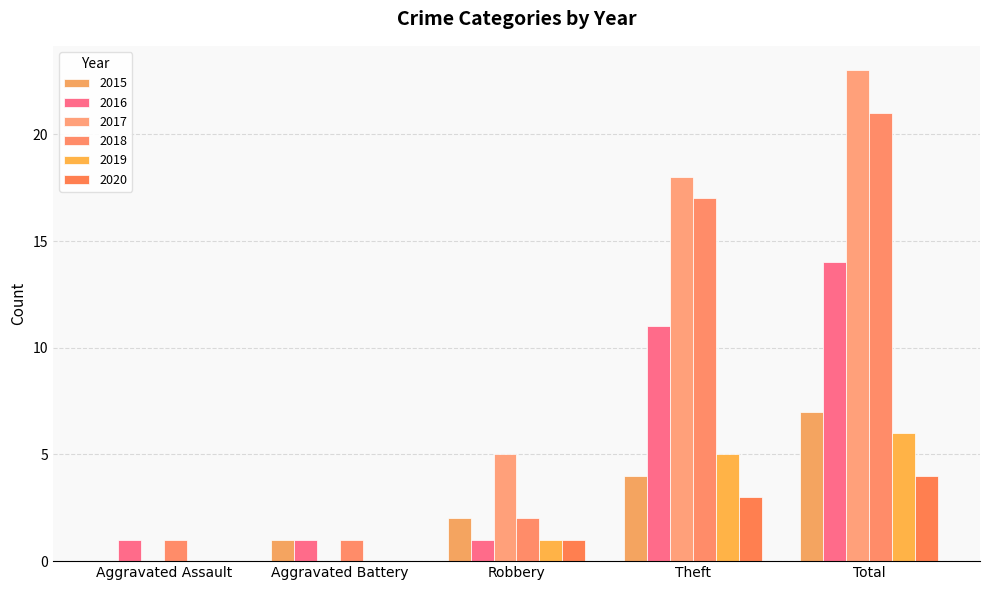

Is it true that 2018 equals 17 at Theft?

True